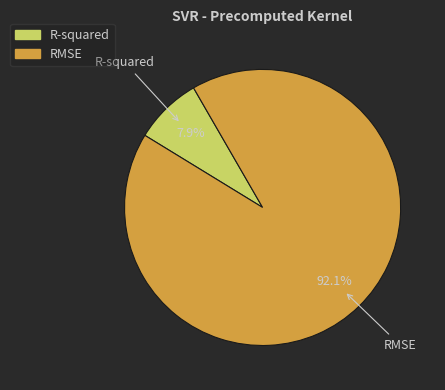

How many segments does this pie chart have?

2